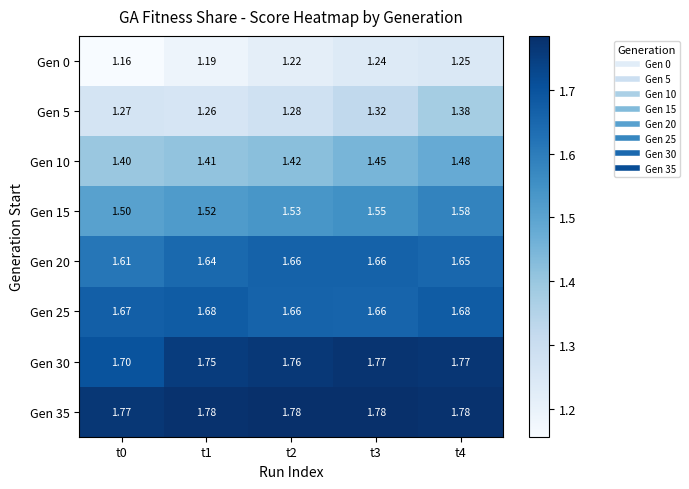

Is the value of Gen 35 at t4 greater than the value of Gen 10 at t1?

Yes